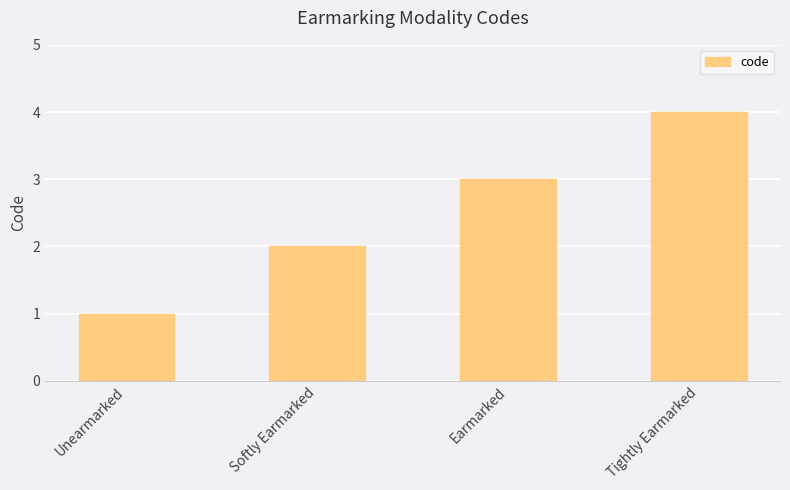

Reading right to left, extract all data points from this chart.

Tightly Earmarked=4	Earmarked=3	Softly Earmarked=2	Unearmarked=1